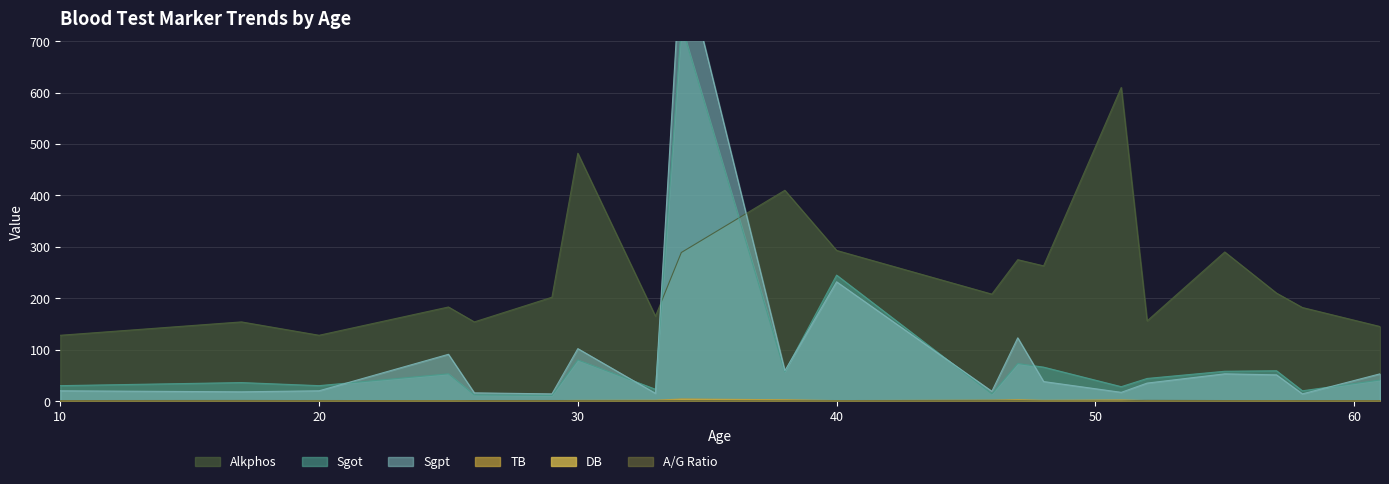

Reading right to left, list all the values displayed in this chart.

Alkphos: 145.0	182.0	210.0	290.0	156.0	610.0	263.0	275.0	208.0	293.0	410.0	289.0	165.0	482.0	202.0	154.0	183.0	128.0	154.0	128.0
Sgot: 41.0	20.0	59.0	58.0	44.0	28.0	66.0	73.0	14.0	245.0	57.0	731.0	23.0	80.0	11.0	12.0	53.0	30.0	36.0	30.0
Sgpt: 53.0	14.0	51.0	53.0	35.0	17.0	38.0	123.0	19.0	232.0	59.0	875.0	15.0	102.0	14.0	16.0	91.0	20.0	18.0	20.0
TB: 0.7	1.0	0.6	0.7	0.9	2.2	1.4	2.7	1.8	0.9	2.6	4.1	1.6	1.3	0.9	0.9	0.6	1.1	0.7	0.9
DB: 0.2	0.4	0.1	0.2	0.2	1.0	0.6	1.3	0.7	0.3	1.2	2.0	0.5	0.4	0.3	0.2	0.1	0.5	0.2	0.3
A_G_Ratio: 0.9	1.0	0.8	1.0	1.4	0.6	0.6	1.1	1.3	0.8	0.8	1.1	0.9	0.9	1.1	1.0	0.7	0.9	1.2	0.9